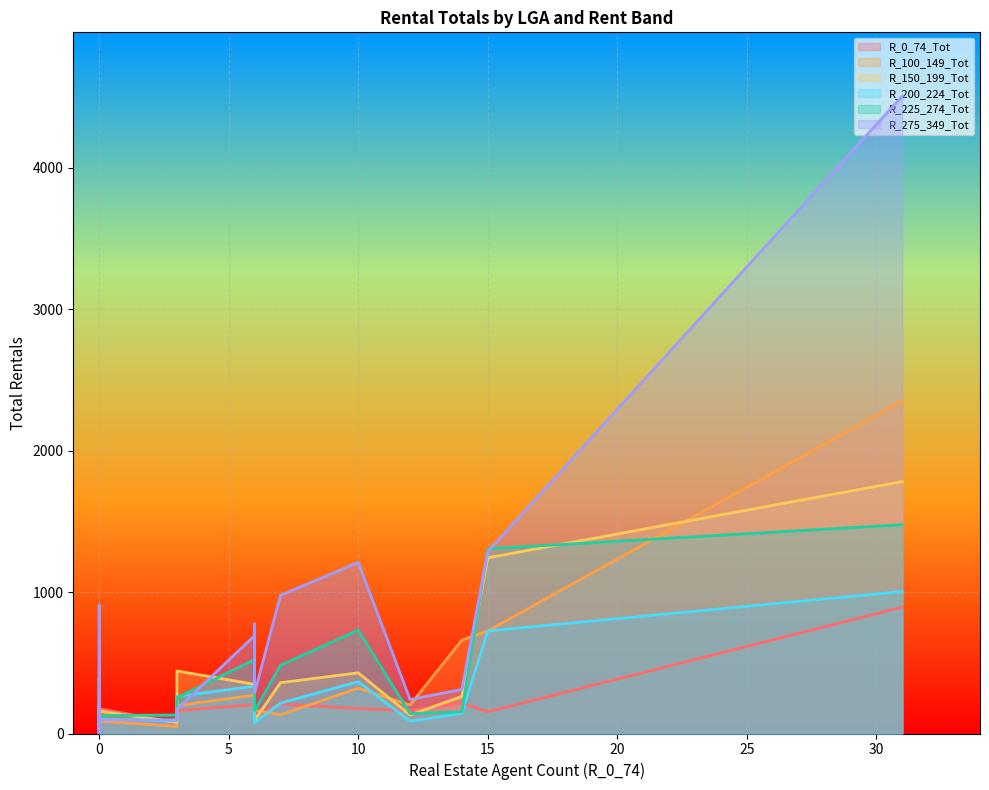

After their last crossing, which series has the higher values: R_100_149_Tot or R_275_349_Tot?

R_275_349_Tot